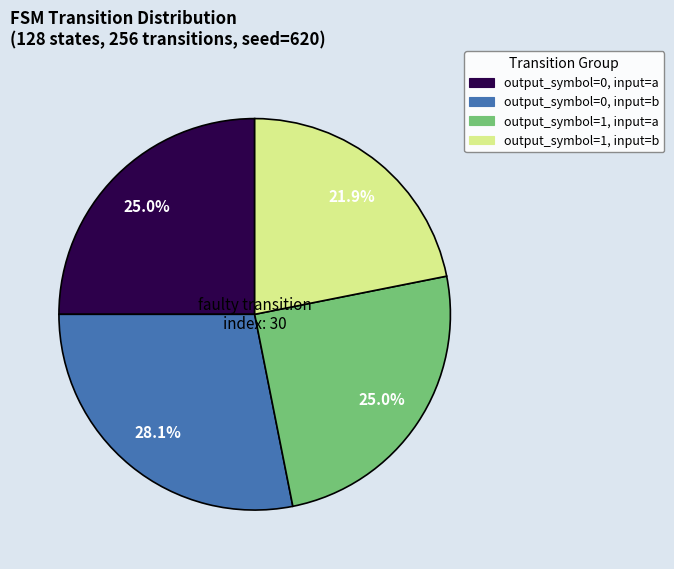

To the nearest percent, what is the difference between the largest and smallest slice percentages?

6%